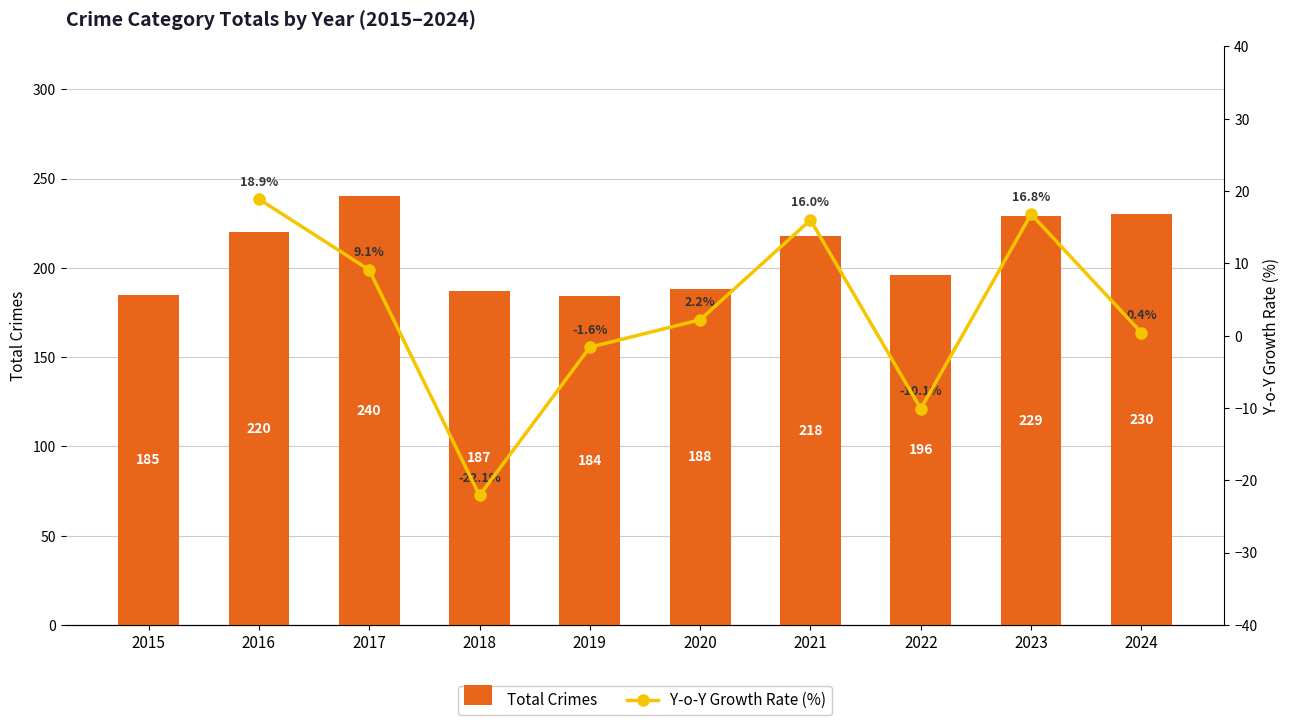

At which label does Total Crimes reach its peak?

2017